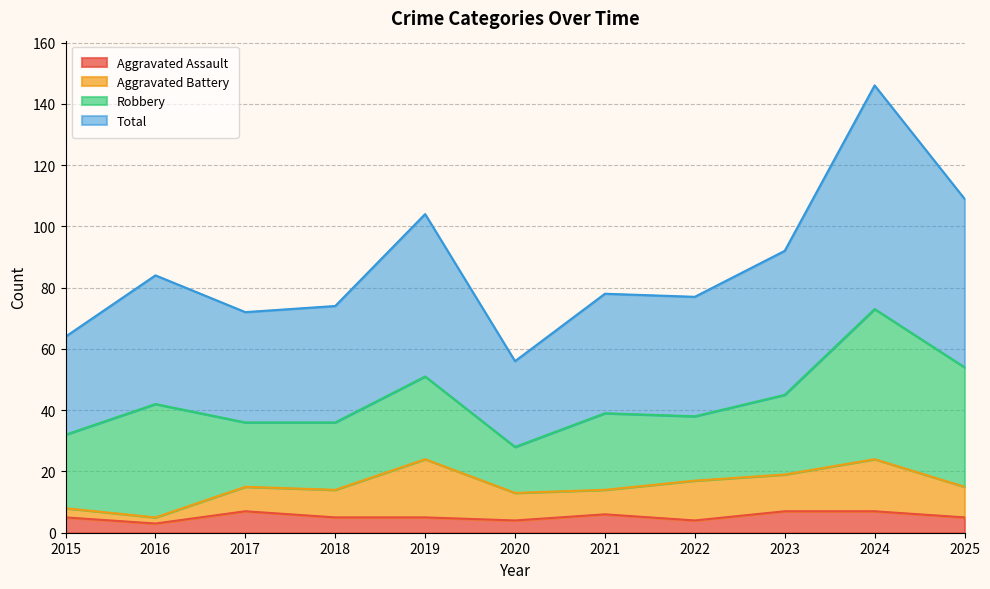

Between 2021 and 2024, which is larger?

2024